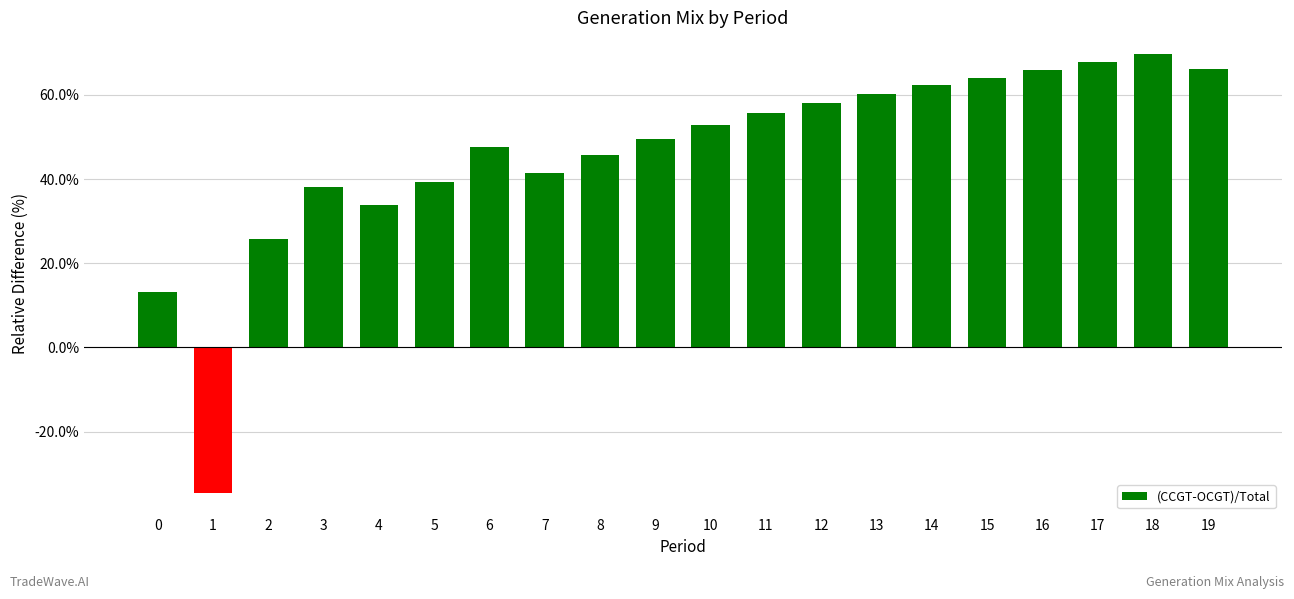

Are the bars horizontal?

No